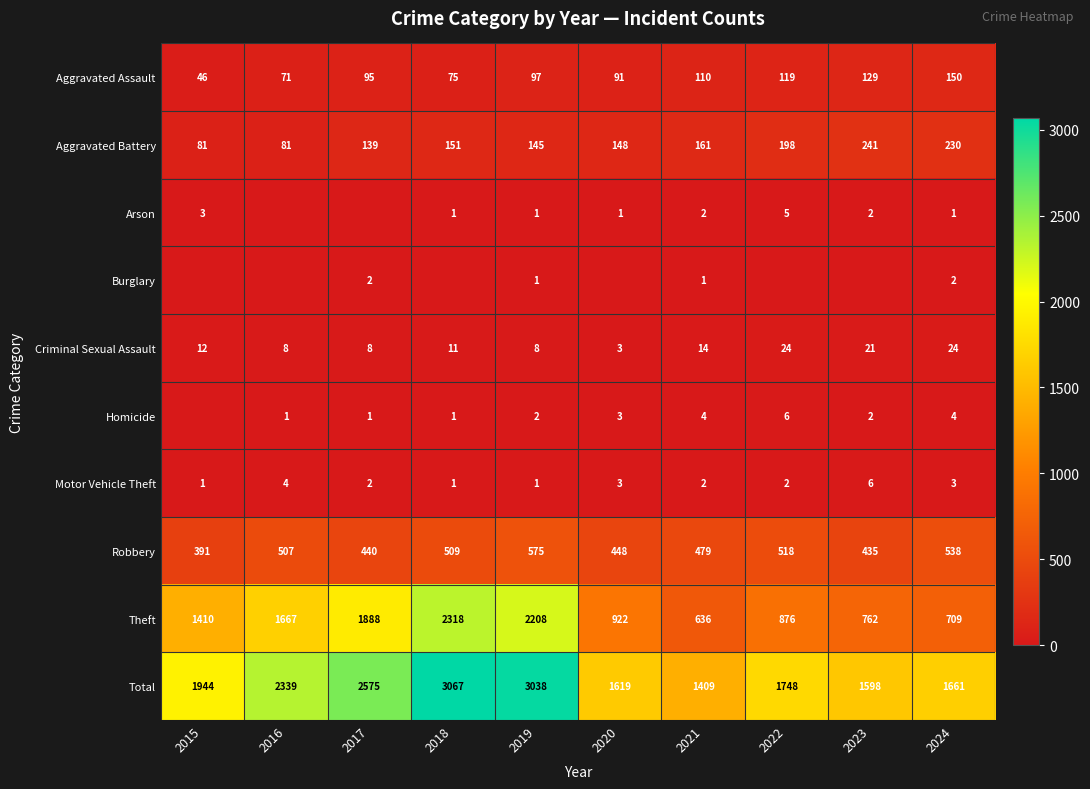

Is it true that Theft equals 531 at 2020?

False